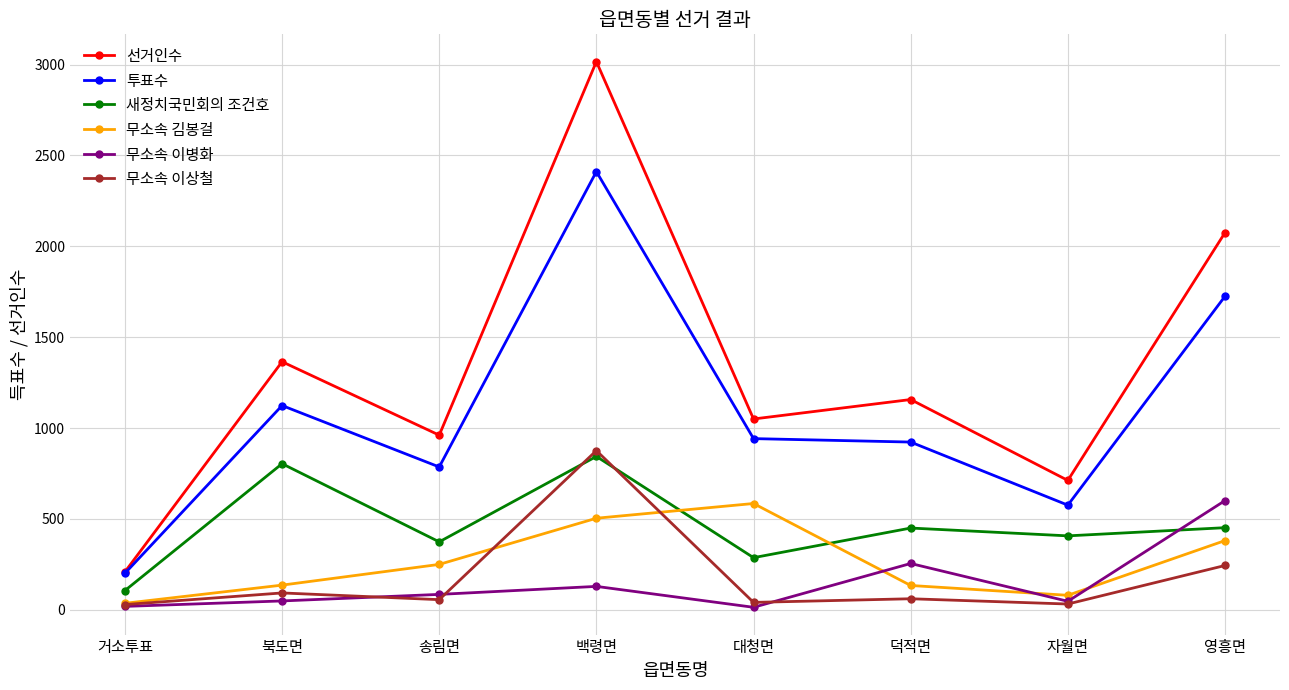

What is the sum of all 새정치국민회의 조건호 values?

3724